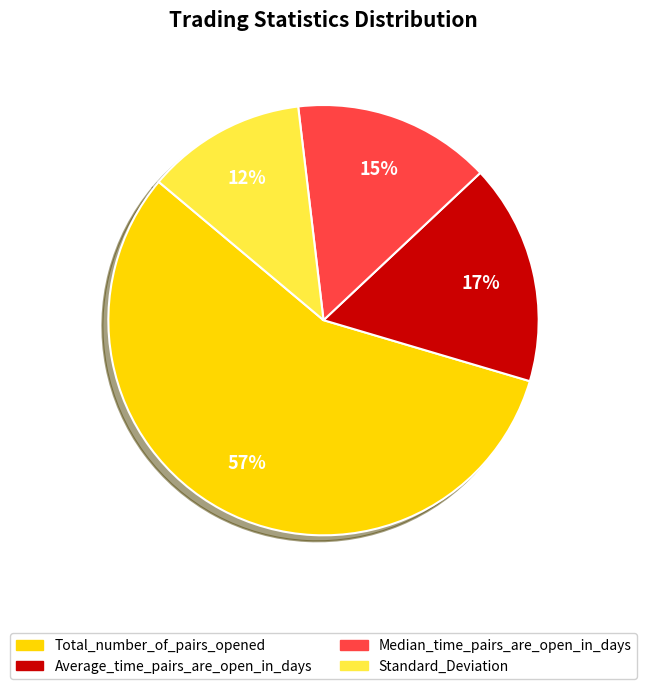

Between Standard_Deviation and Average_time_pairs_are_open_in_days, which is larger?

Average_time_pairs_are_open_in_days